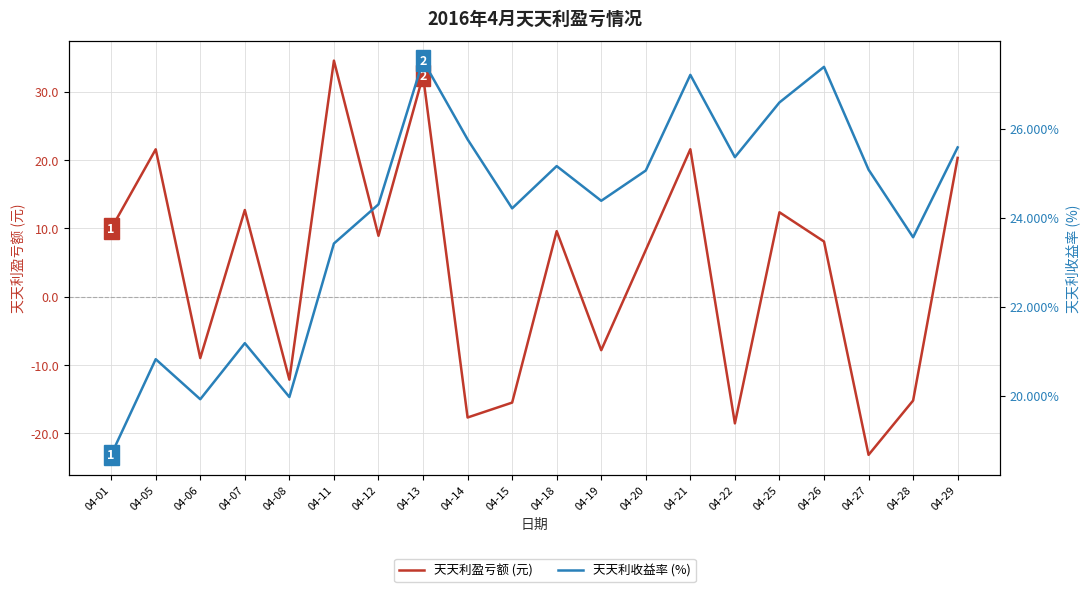

Which series ends up on top after the final intersection of 天天利盈亏额 (元) and 天天利收益率 (%)?

天天利收益率 (%)